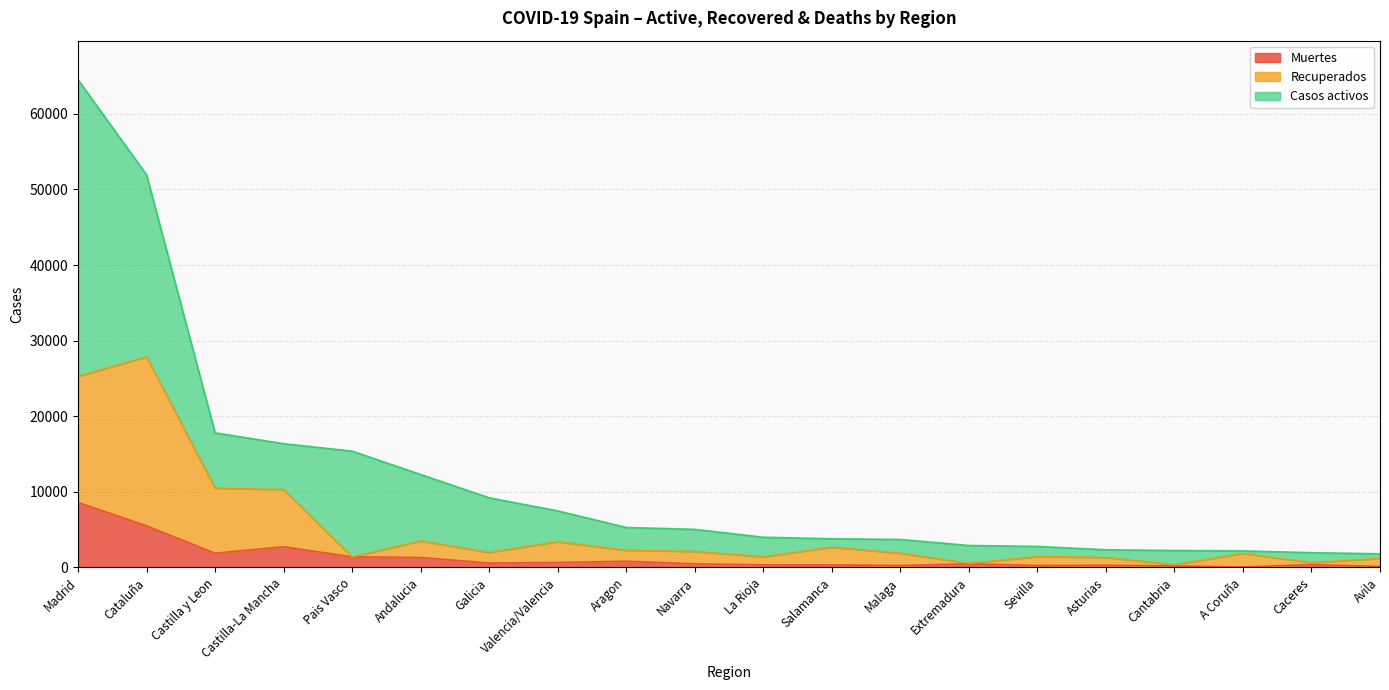

Between Sevilla and Castilla-La Mancha, which is larger?

Castilla-La Mancha